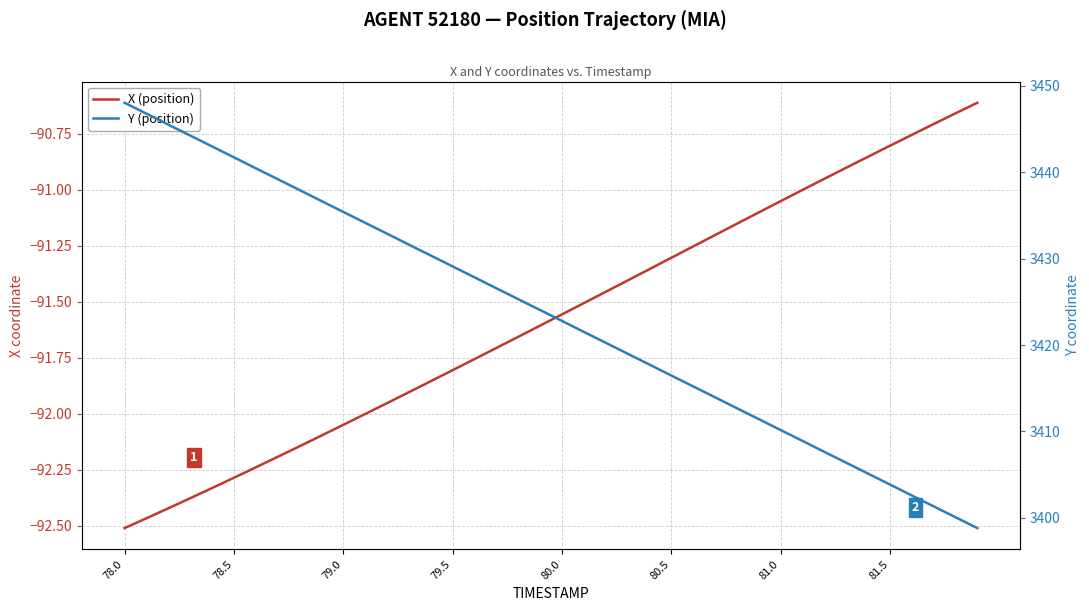

Which series has the widest spread of values?

Y (position)